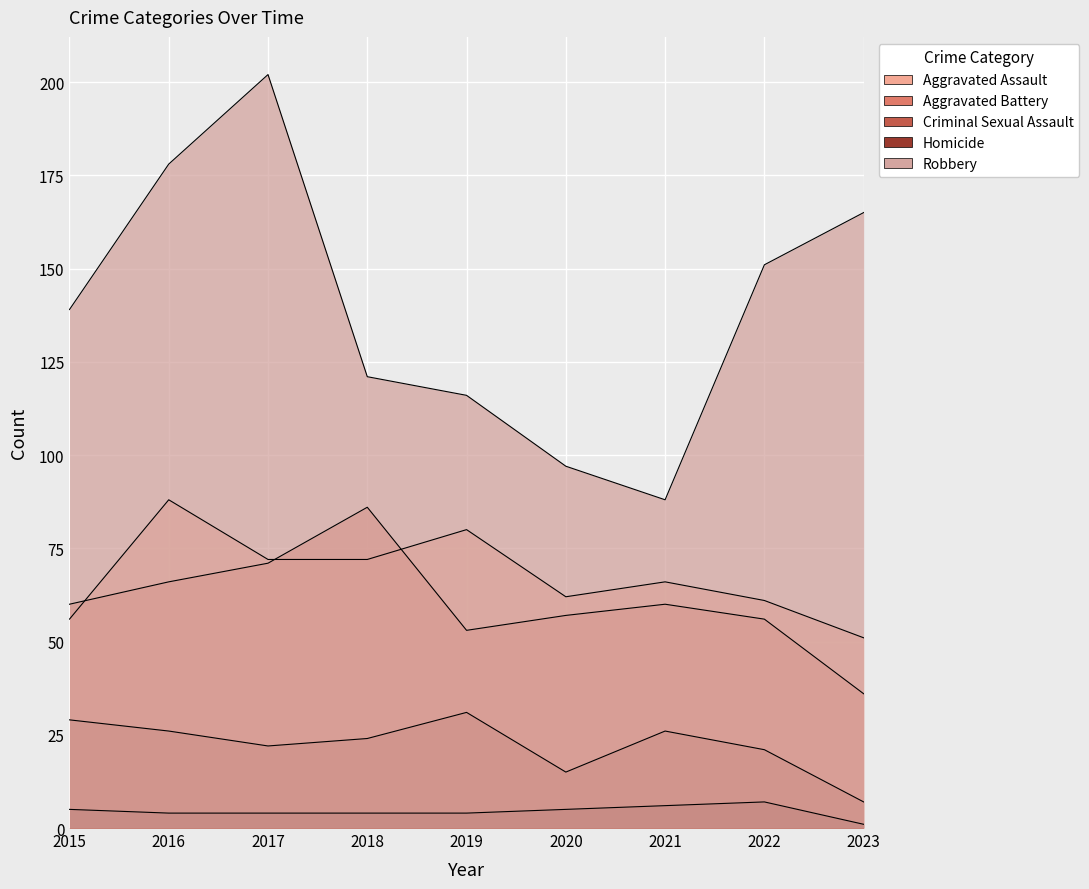

Reading left to right, what are all the values shown in this chart?

Aggravated Assault: 56	88	72	72	80	62	66	61	51
Aggravated Battery: 60	66	71	86	53	57	60	56	36
Criminal Sexual Assault: 29	26	22	24	31	15	26	21	7
Homicide: 5	4	4	4	4	5	6	7	1
Robbery: 139	178	202	121	116	97	88	151	165